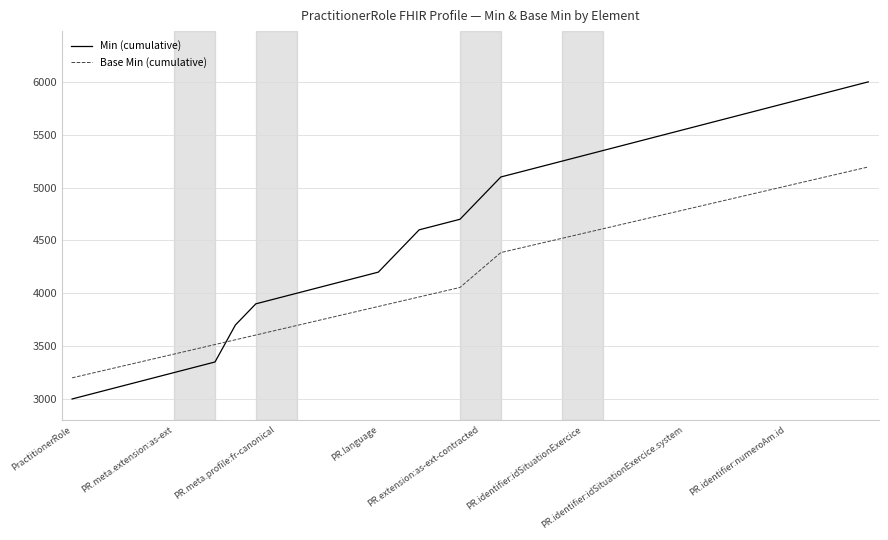

How many values in the Base Min (cumulative) series are below 4220?

20